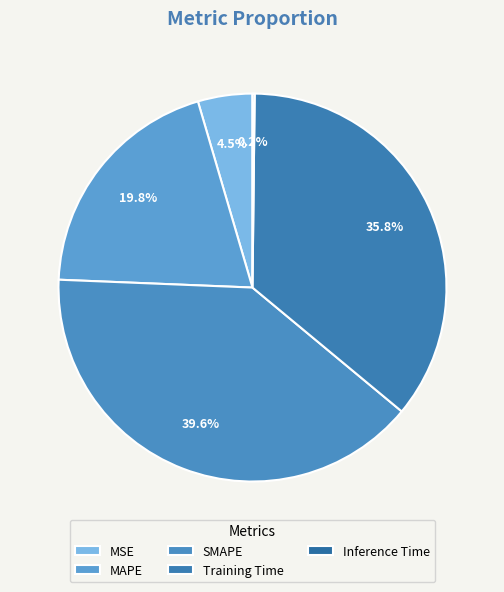

Is it true that SMAPE is 45% of the pie?

False